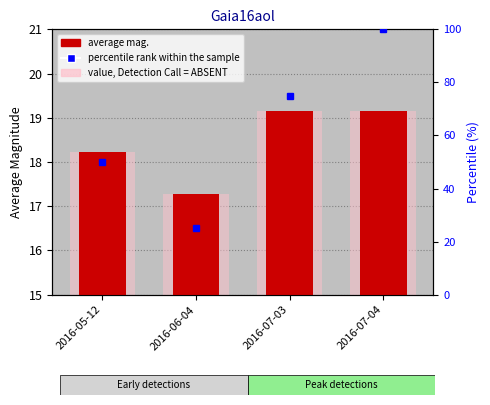

Is it true that the value at 2016-05-12 is 18.2?

True